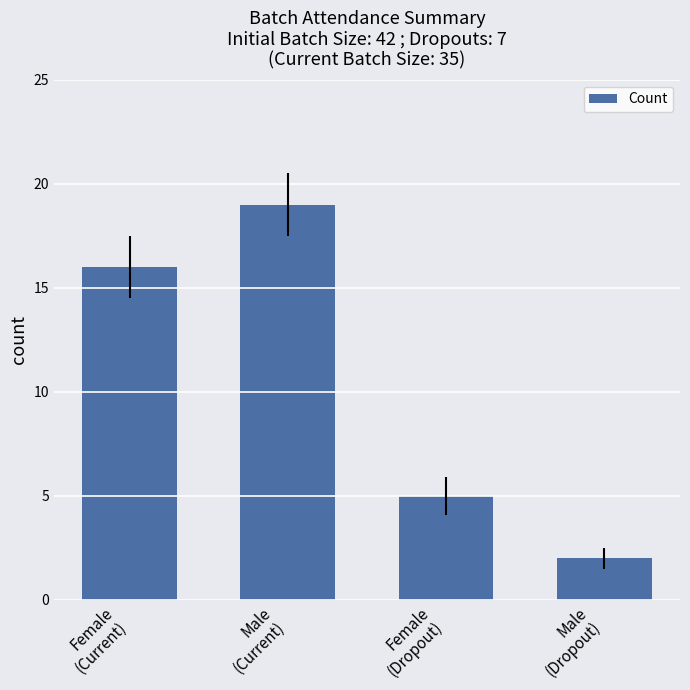

Reading right to left, extract all data points from this chart.

2	5	19	16